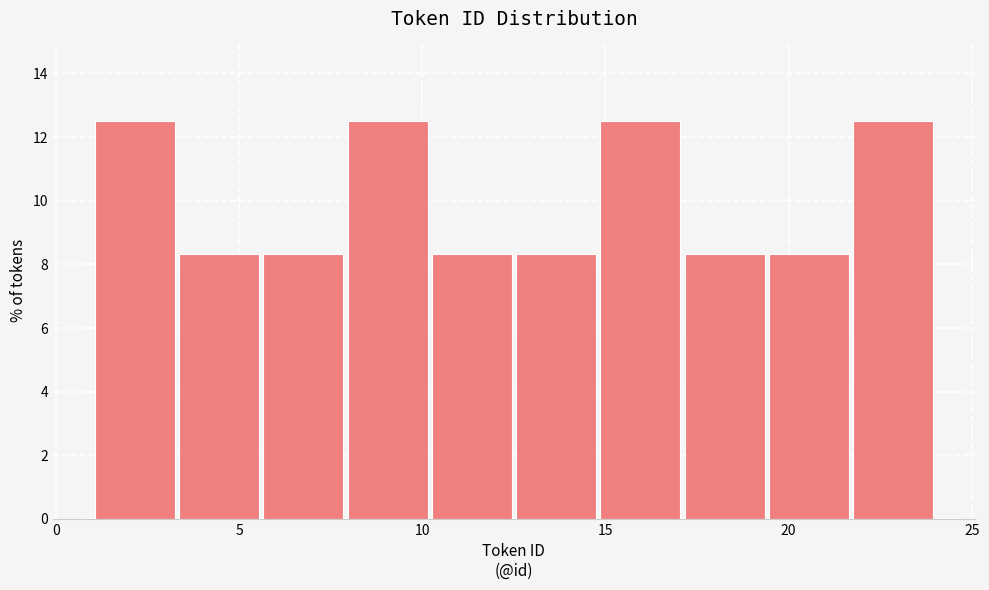

Reading left to right, list every bar in this chart as the range it spans on the x-axis followed by its height. Neither the bar edges nor the heights are printed on the chart, so give them approximately, as read against the axes.

1.0 to 3.3: 12.6
3.3 to 5.6: 8.4
5.6 to 7.9: 8.4
7.9 to 10.2: 12.6
10.2 to 12.5: 8.4
12.5 to 14.8: 8.4
14.8 to 17.1: 12.6
17.1 to 19.4: 8.4
19.4 to 21.7: 8.4
21.7 to 24.0: 12.6